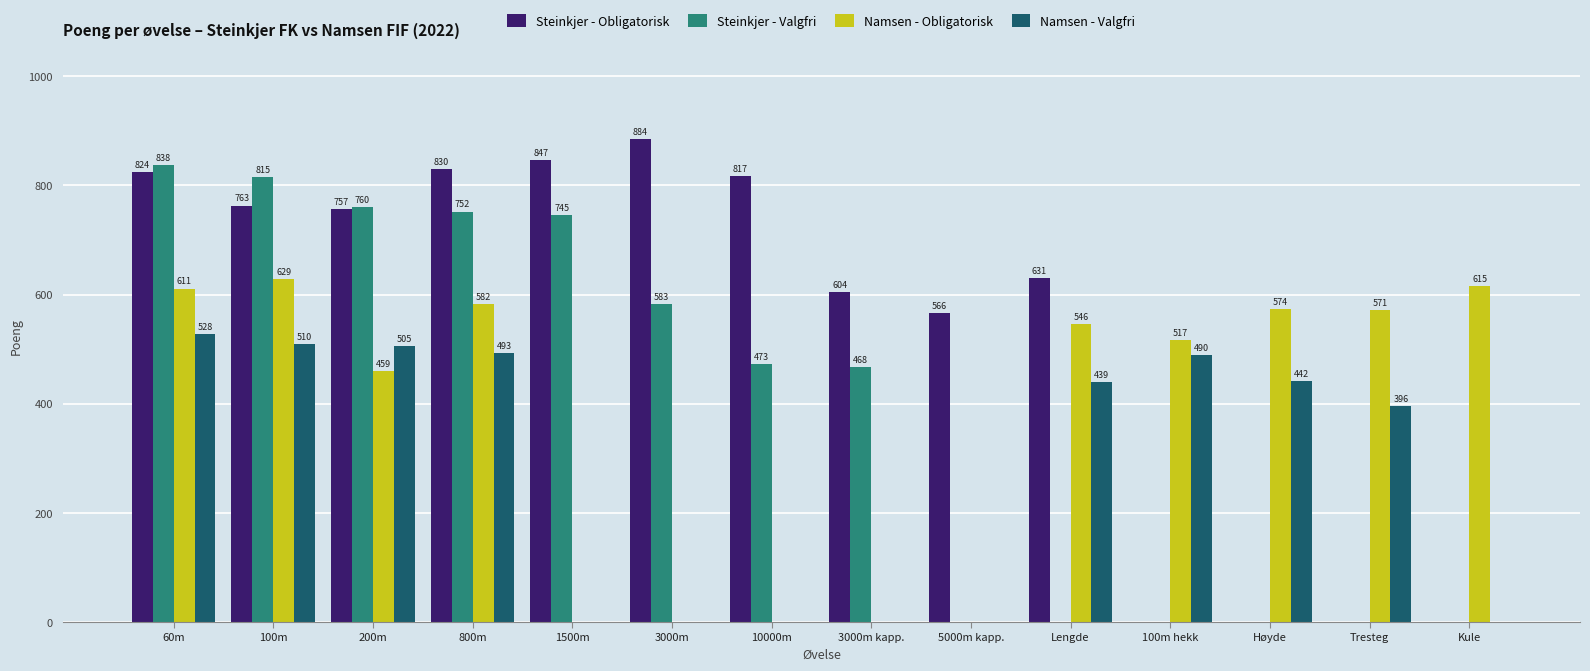

What is the total value across all series at Lengde?

1616